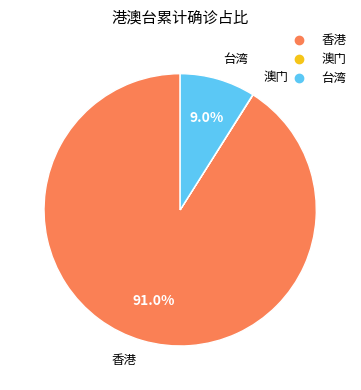

Does any single category account for the majority?

Yes